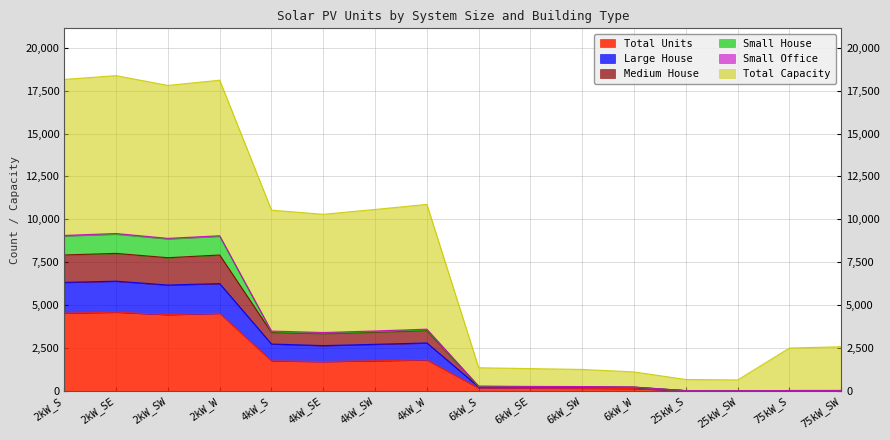

What is the maximum value for Total Units?

4596